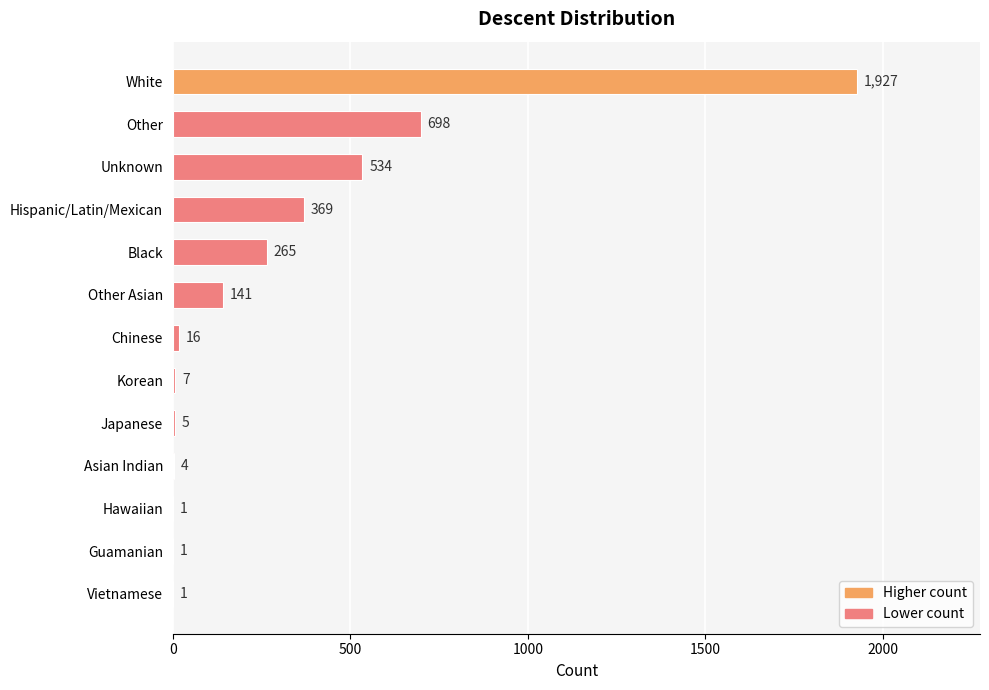

Count the number of data series in this chart.

1